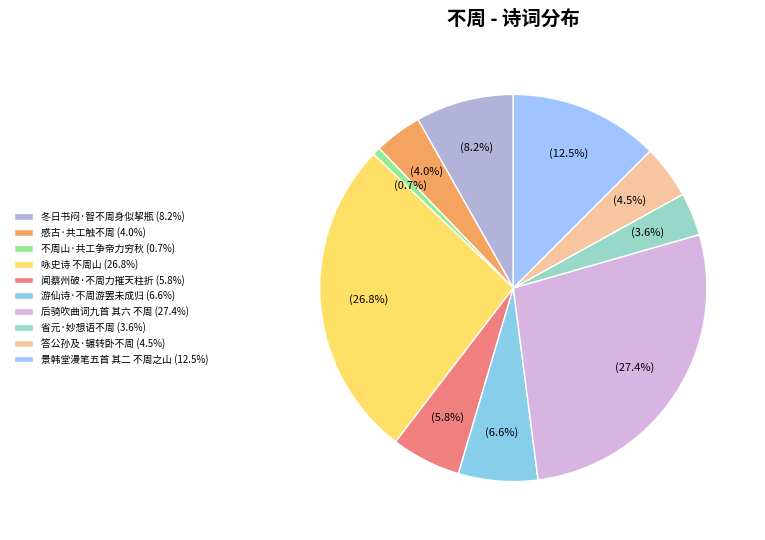

Which category has the biggest portion of the pie?

后骑吹曲词九首 其六 不周